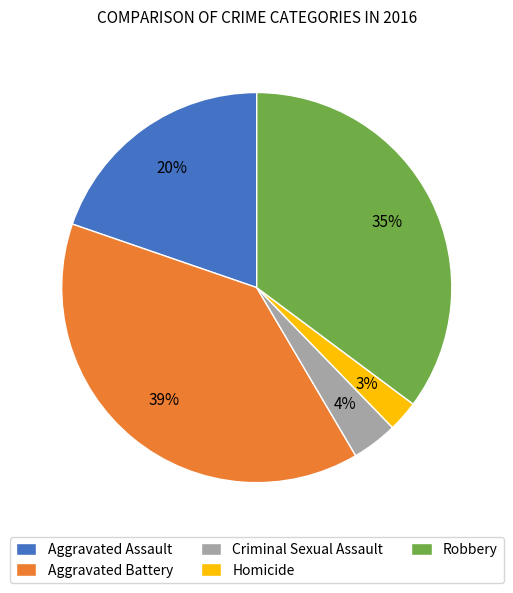

Is it true that Criminal Sexual Assault is 4% of the pie?

True